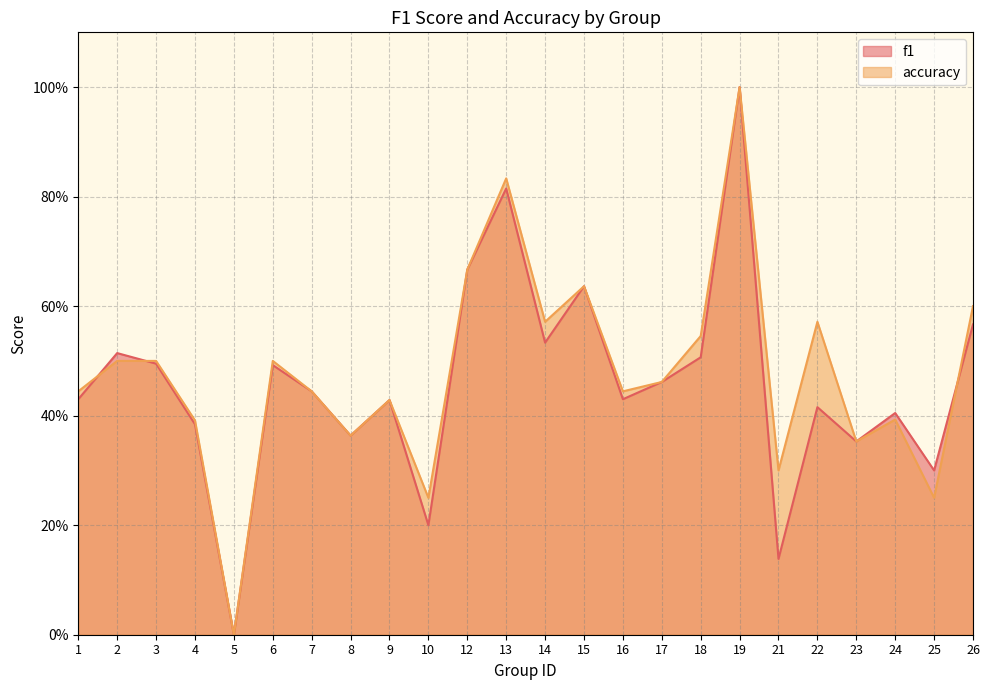

Reading left to right, transcribe all the data shown in this chart.

f1: 1=0.4	2=0.5	3=0.5	4=0.4	5=0.0	6=0.5	7=0.4	8=0.4	9=0.4	10=0.2	12=0.7	13=0.8	14=0.5	15=0.6	16=0.4	17=0.5	18=0.5	19=1.0	21=0.1	22=0.4	23=0.4	24=0.4	25=0.3	26=0.6
accuracy: 1=0.4	2=0.5	3=0.5	4=0.4	5=0.0	6=0.5	7=0.4	8=0.4	9=0.4	10=0.2	12=0.7	13=0.8	14=0.6	15=0.6	16=0.4	17=0.5	18=0.5	19=1.0	21=0.3	22=0.6	23=0.4	24=0.4	25=0.2	26=0.6